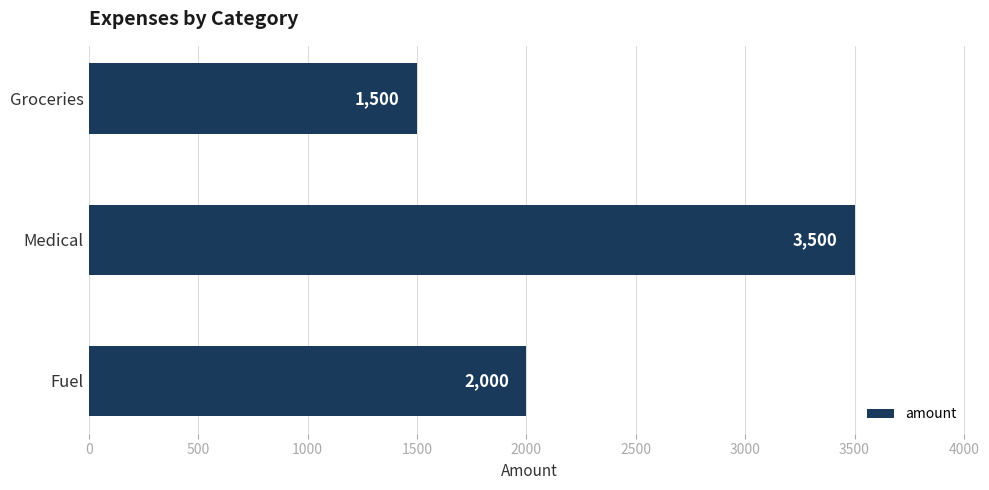

What is the change in value from Medical to Groceries?

-2000